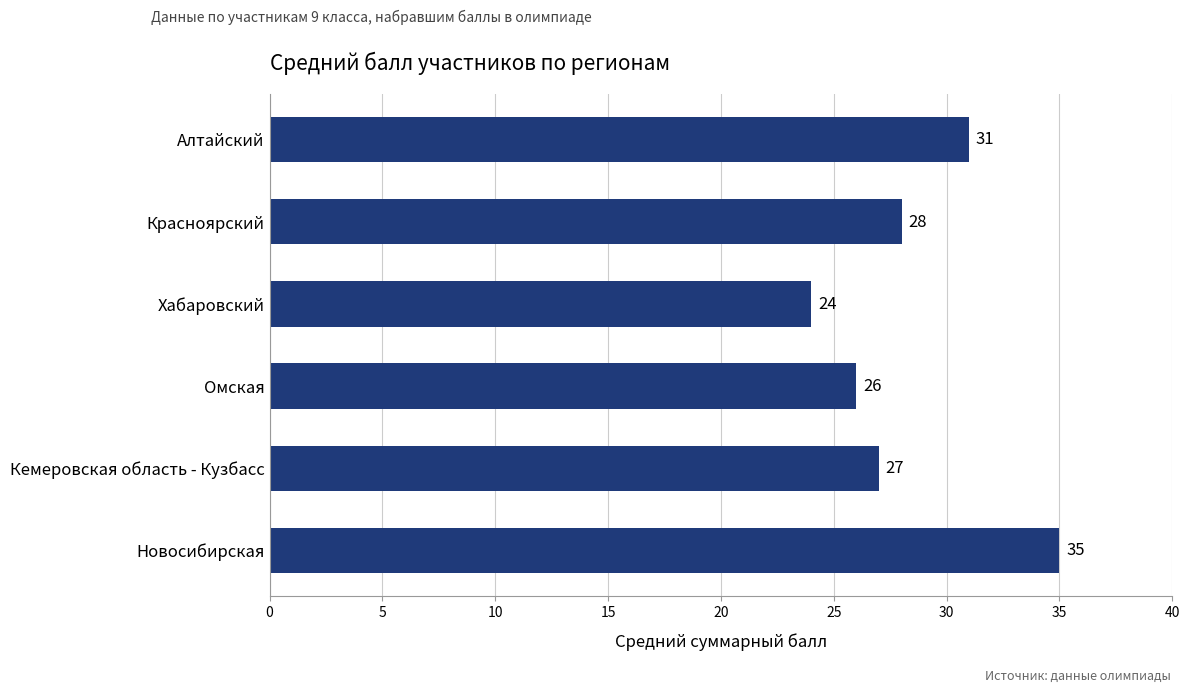

List the labels in order of value, largest first.

Новосибирская, Алтайский, Красноярский, Кемеровская область - Кузбасс, Омская, Хабаровский